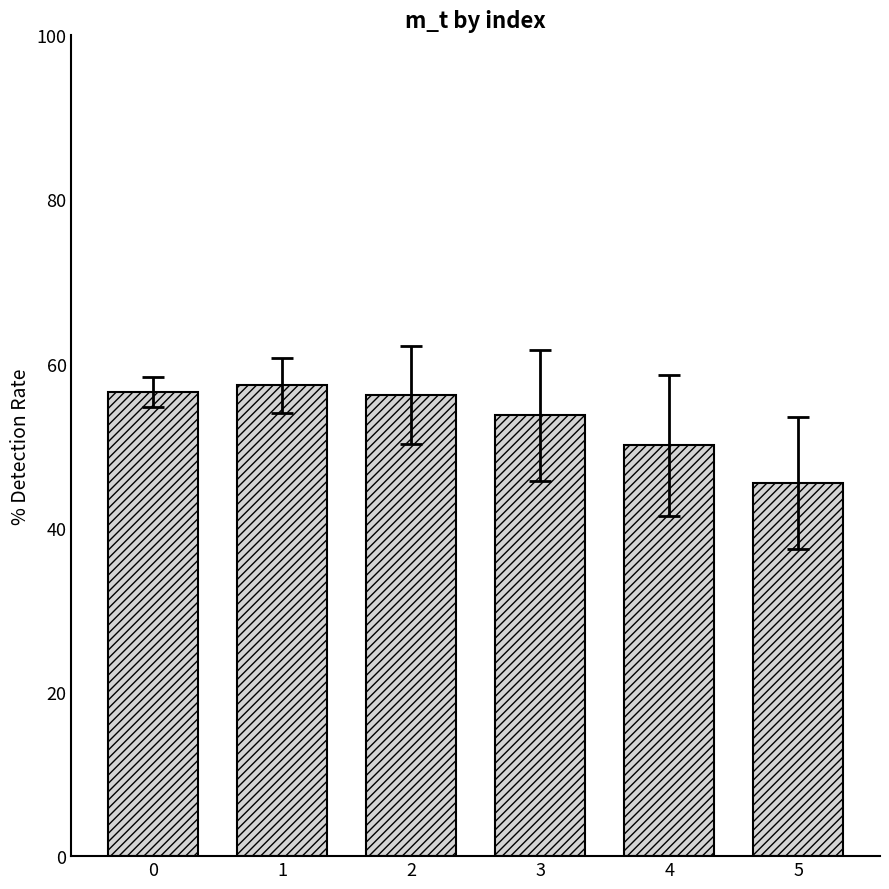

Rank the categories by value from highest to lowest.

1, 0, 2, 3, 4, 5